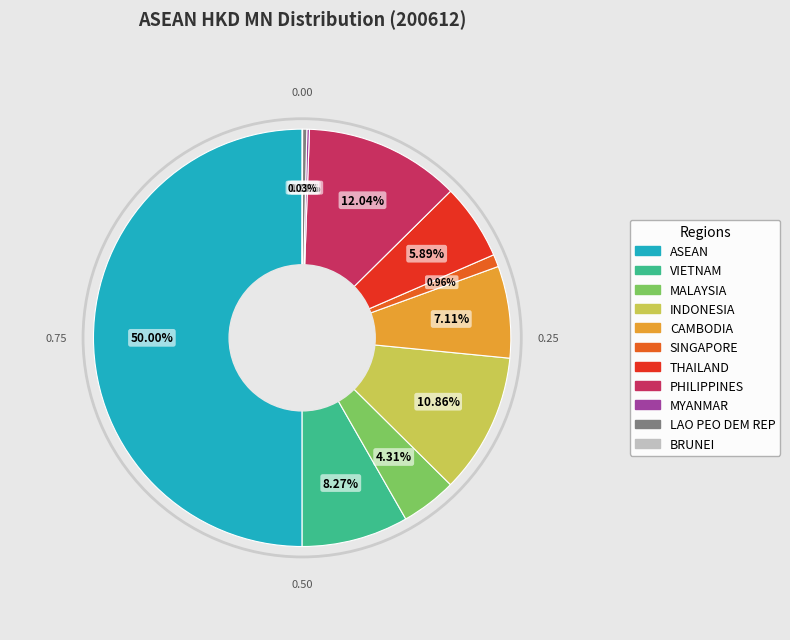

Combined, what portion of the pie is MALAYSIA and SINGAPORE?

5.3%